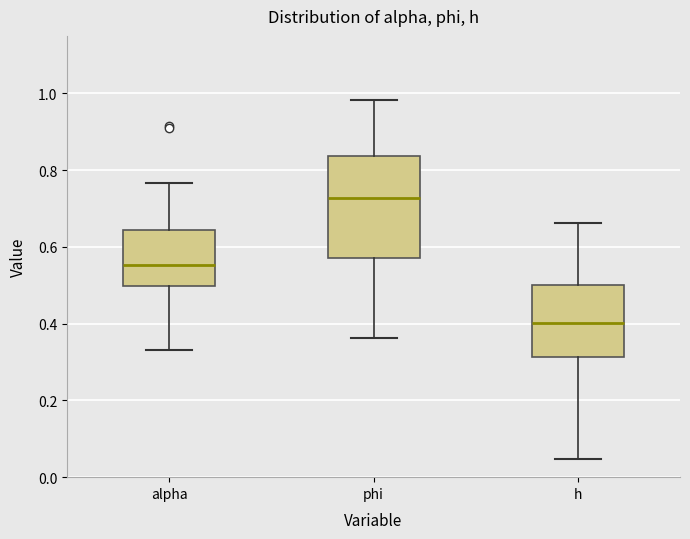

Comparing the boxes themselves (not the whiskers), which one is the tallest?

phi